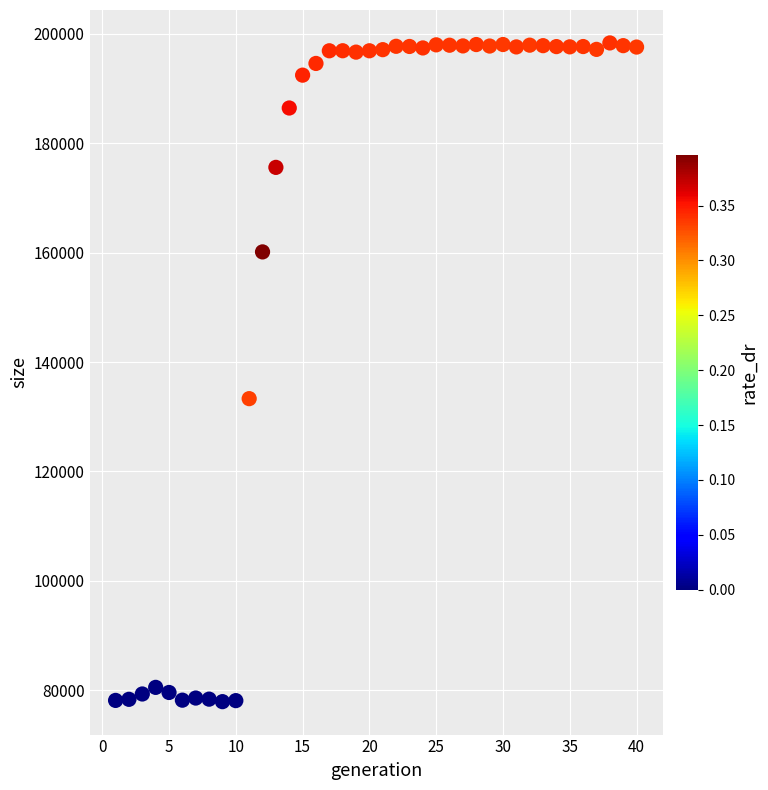

What is the range of Y values (max minus min)?

120450